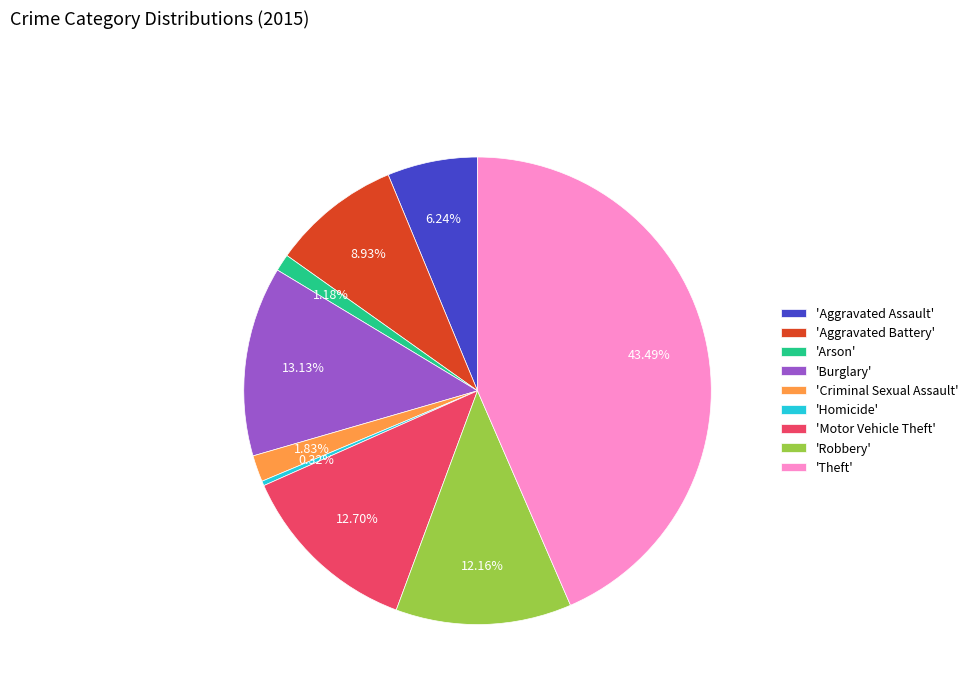

Do 'Aggravated Assault' and 'Burglary' together represent more than half of the pie?

No